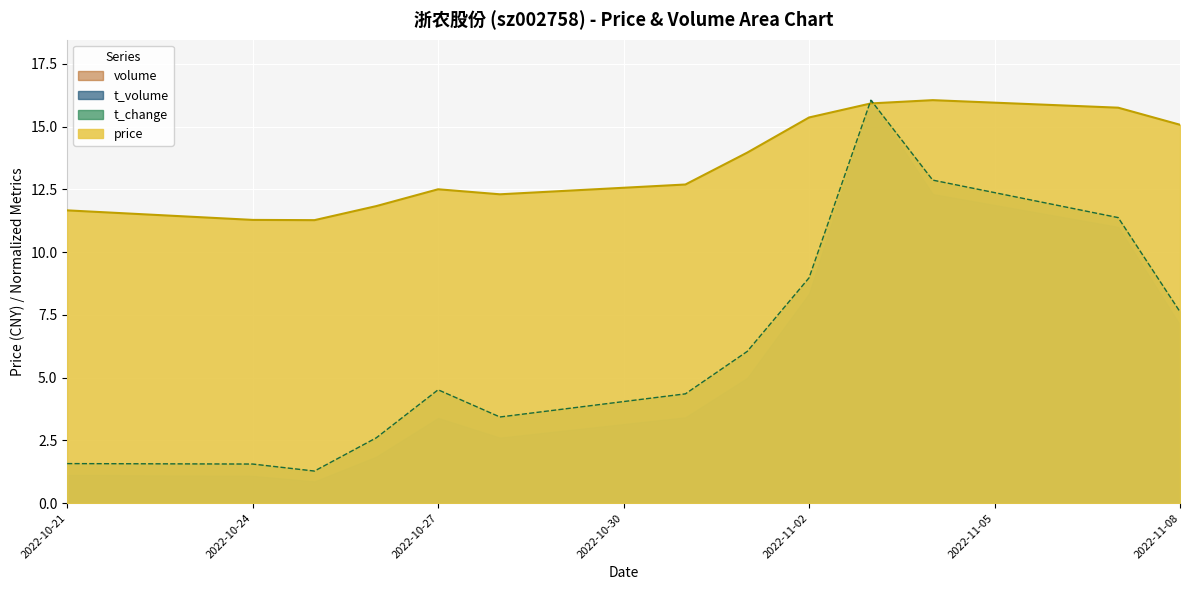

Read the volume value at 2022-10-24.

1.6